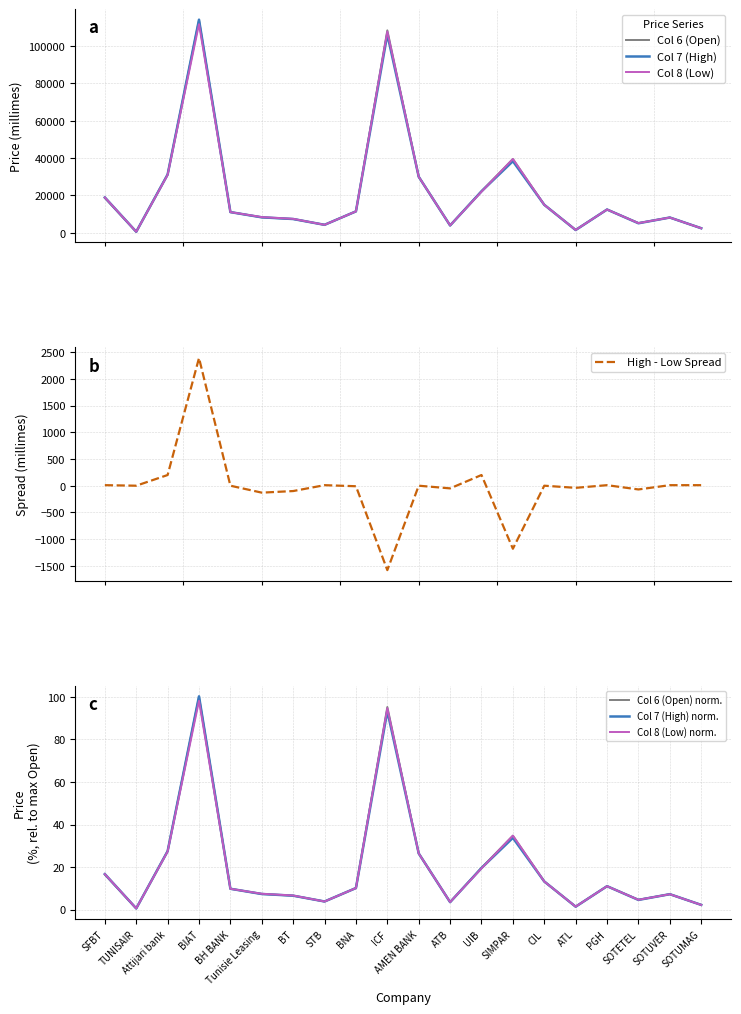

How many data points does each series have?

20